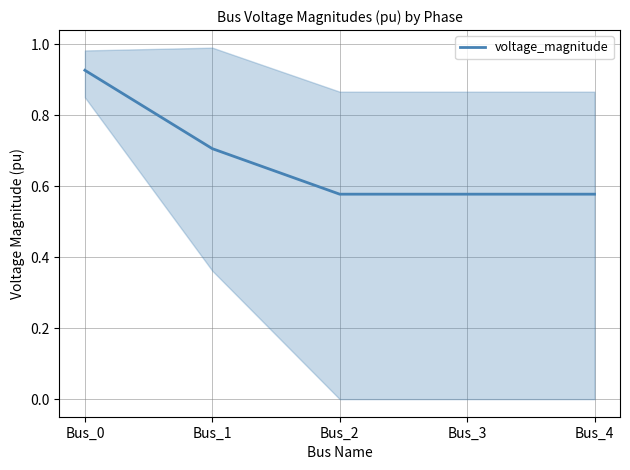

Reading left to right, extract all data points from this chart.

0.9	0.7	0.6	0.6	0.6